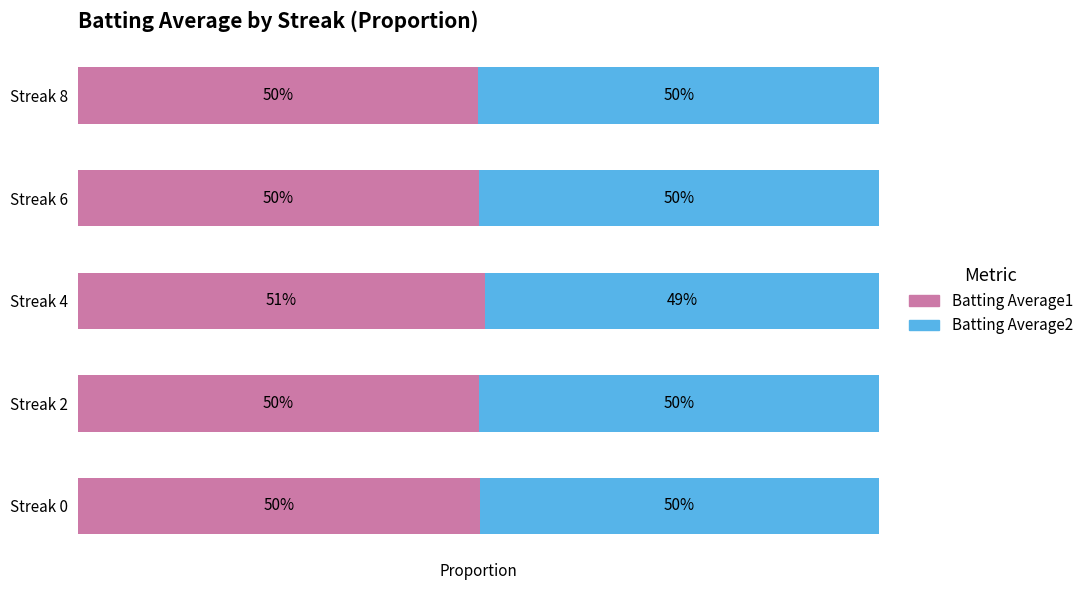

What are all the series names shown in the legend?

Batting Average1, Batting Average2